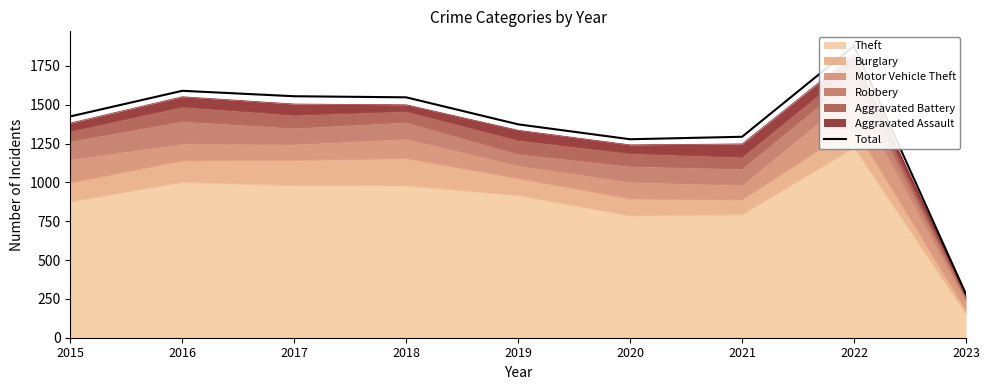

Approximately how many times larger is the value at 2019 compared to 2017?

0.9